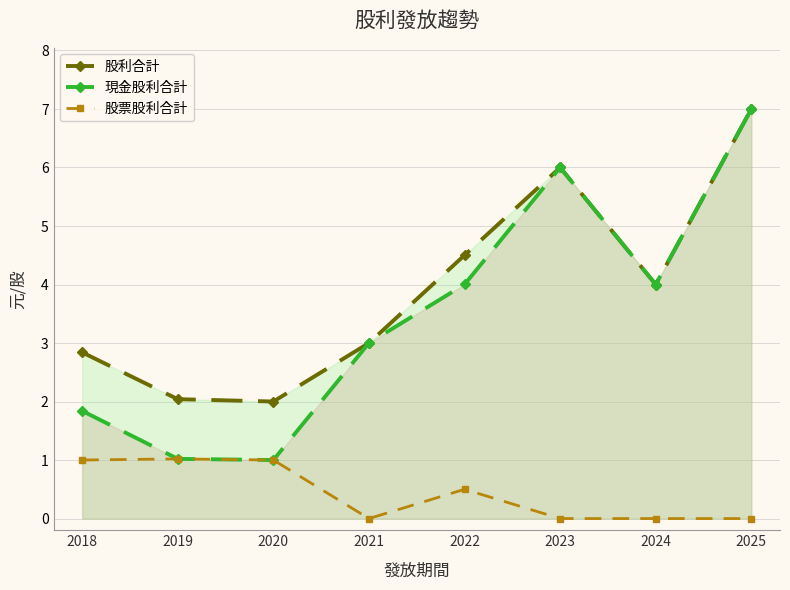

How many lines are shown in the chart?

3